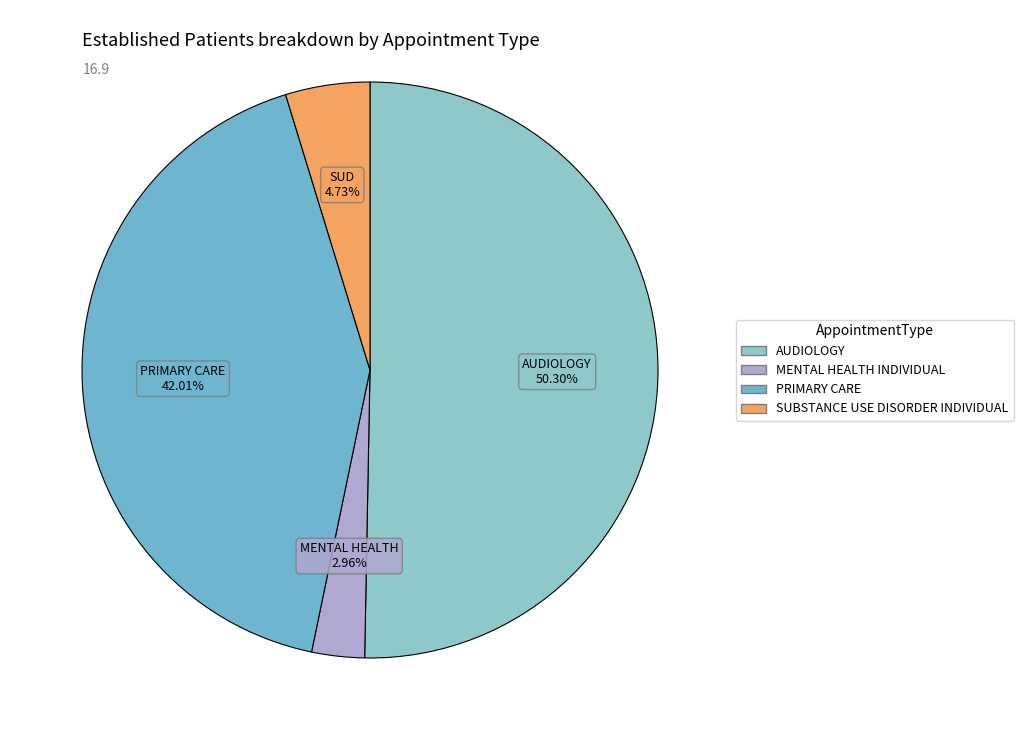

To the nearest percent, what is the average slice percentage?

25%